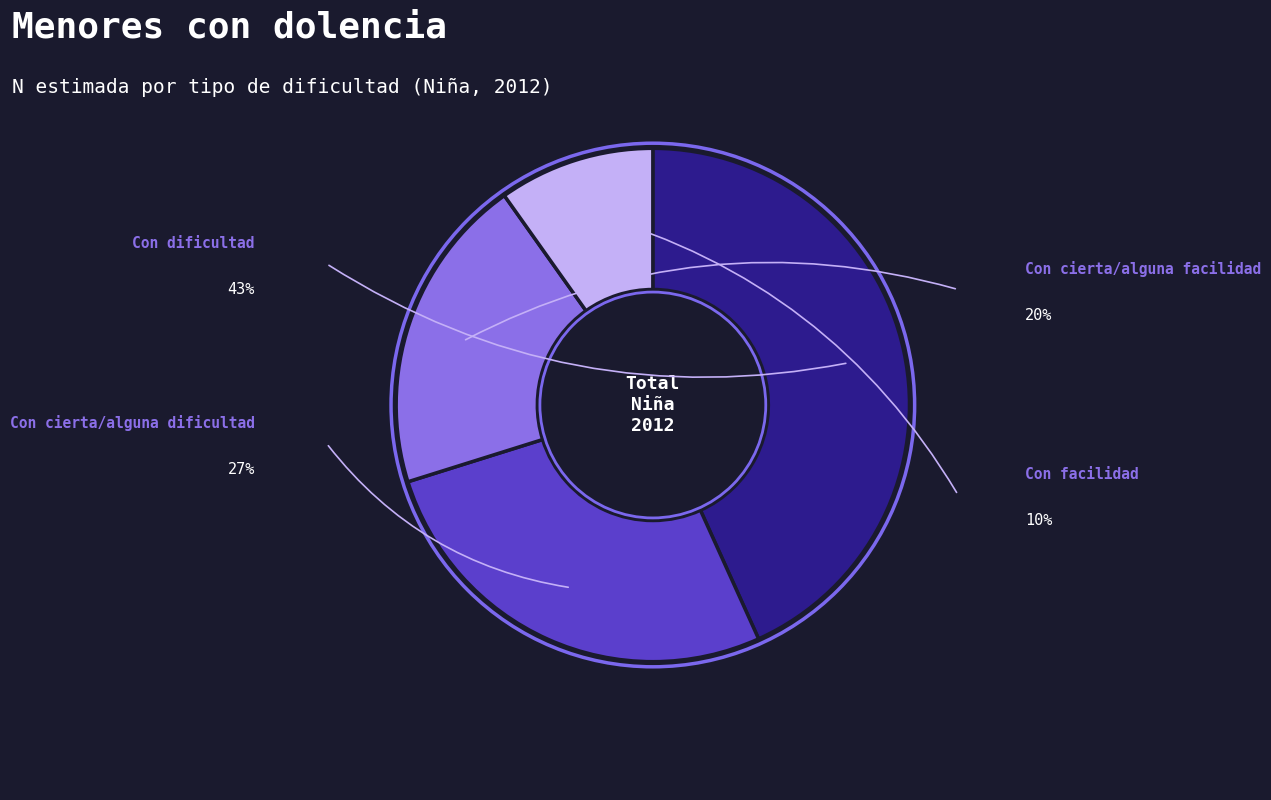

Does any single category account for the majority?

No